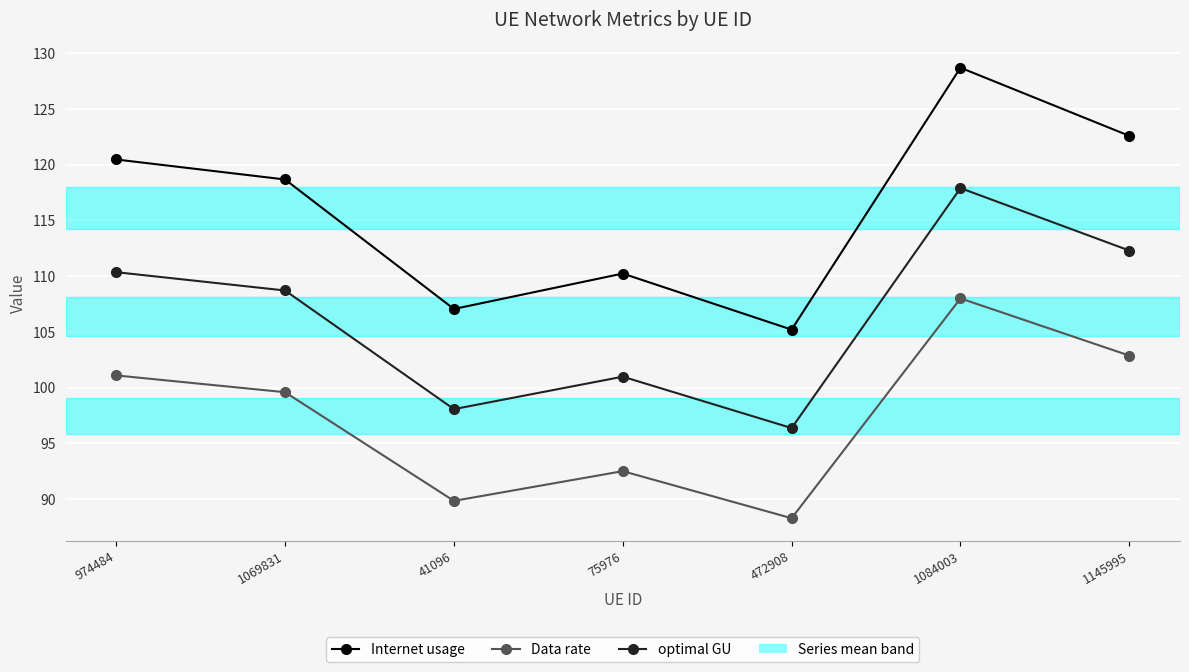

Reading left to right, transcribe all the data shown in this chart.

Internet usage: 120.5	118.7	107.1	110.2	105.2	128.7	122.6
Data rate: 101.1	99.6	89.9	92.5	88.3	108.0	102.9
optimal GU: 110.4	108.7	98.1	101.0	96.4	117.9	112.3